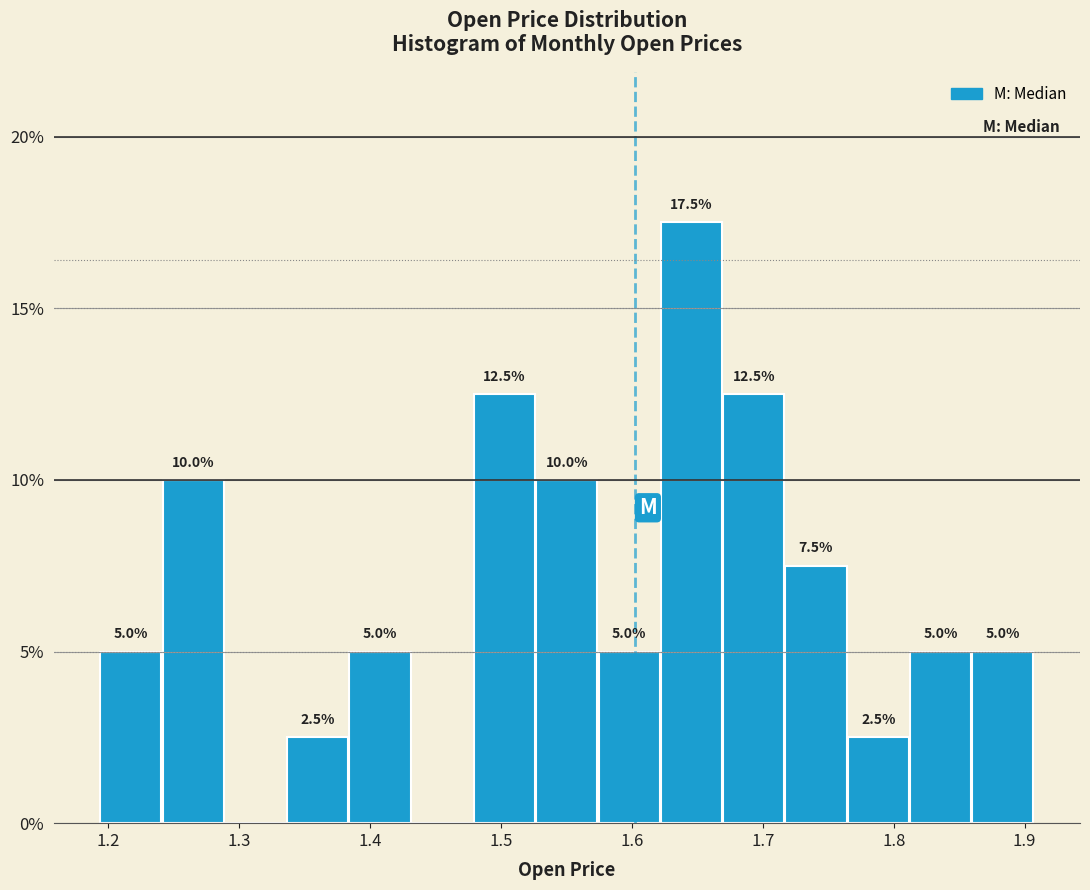

Which range on the x-axis has the tallest bar?

1.62 to 1.67